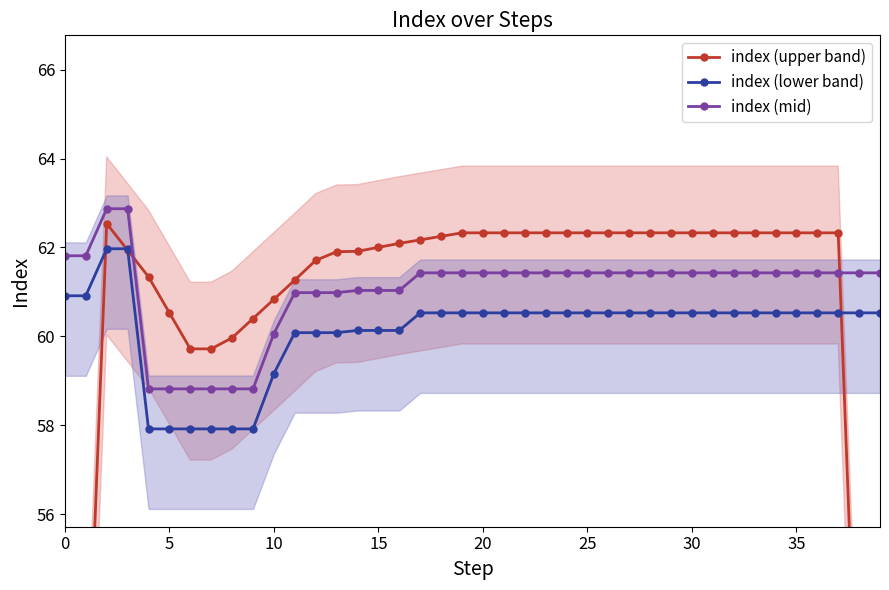

True or false: index (mid) has a value of 61.4 at 35.

True